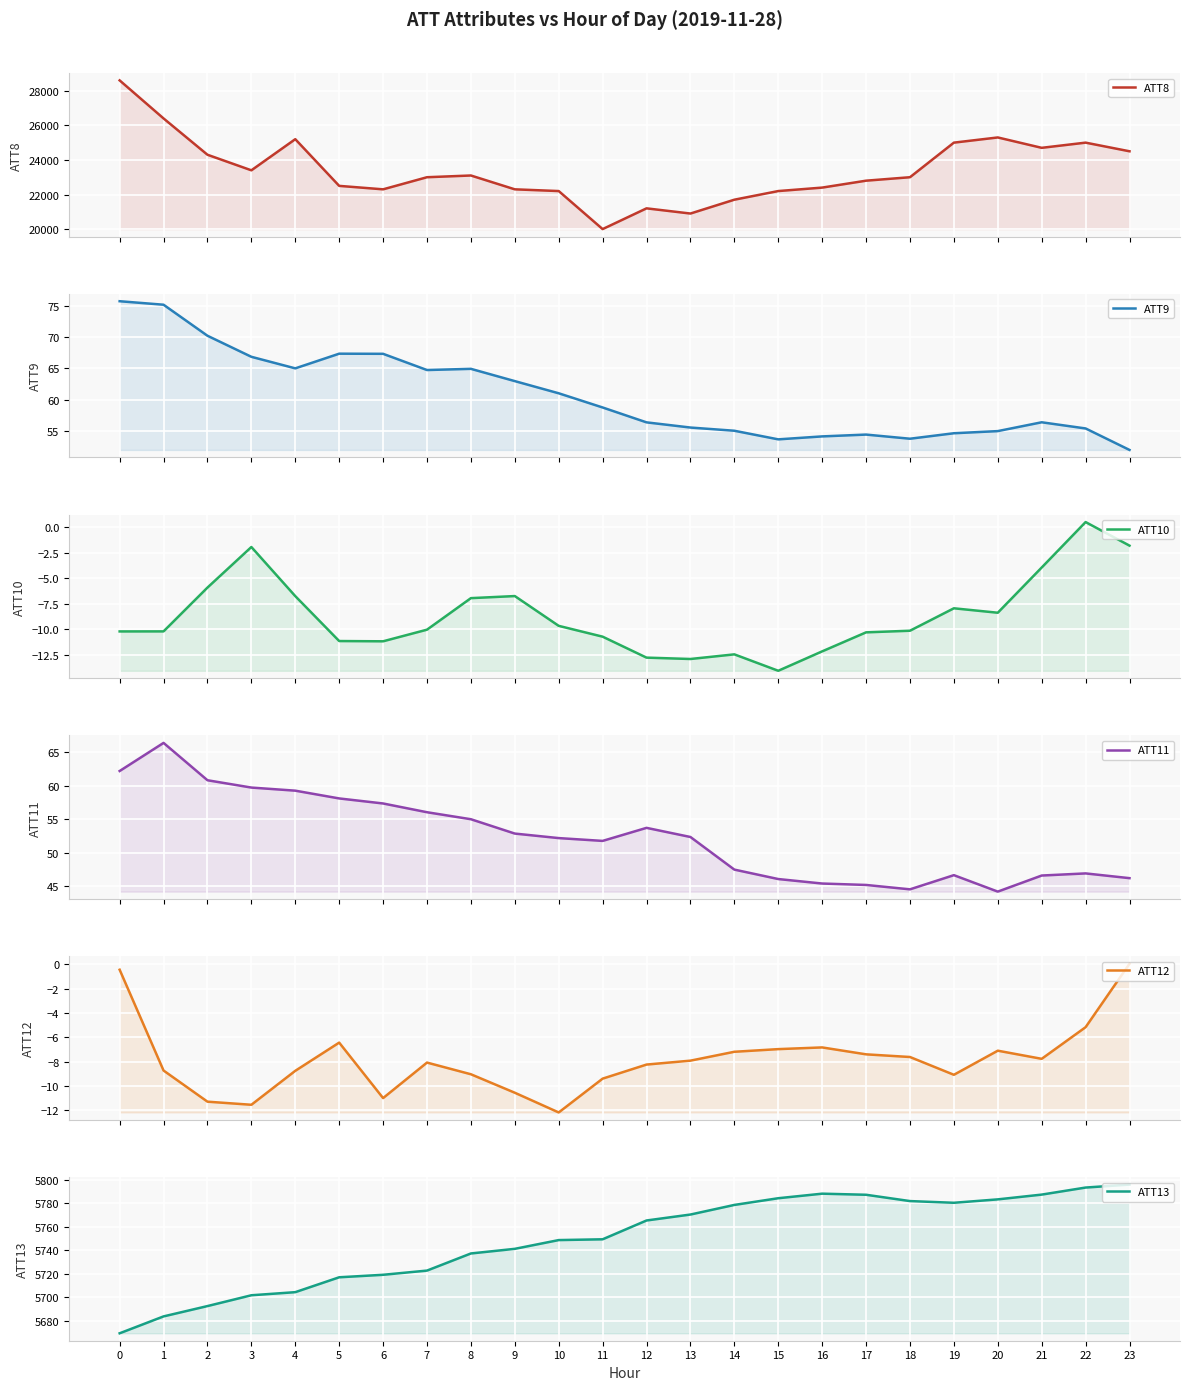

True or false: ATT9 has more than 2 points higher than both neighbors.

True